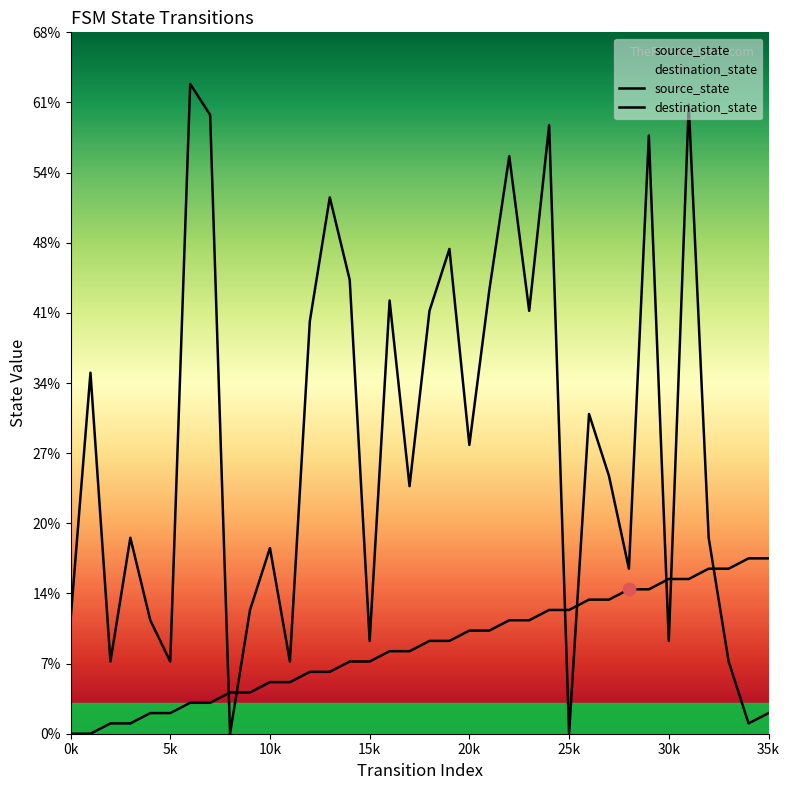

At which category is the sum across all series the highest?

31